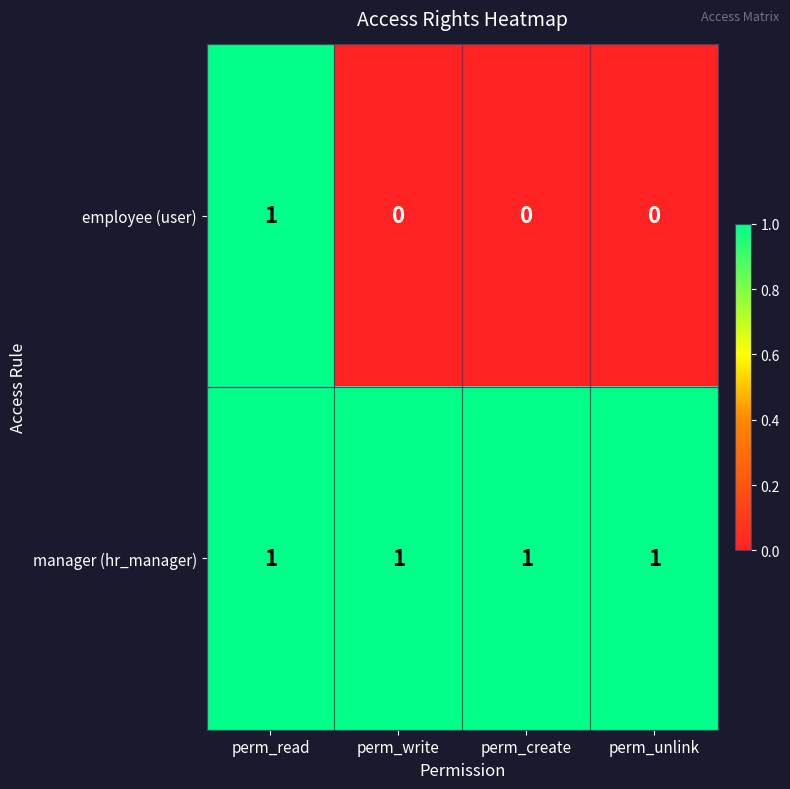

At how many categories does at least one series exceed 0?

4